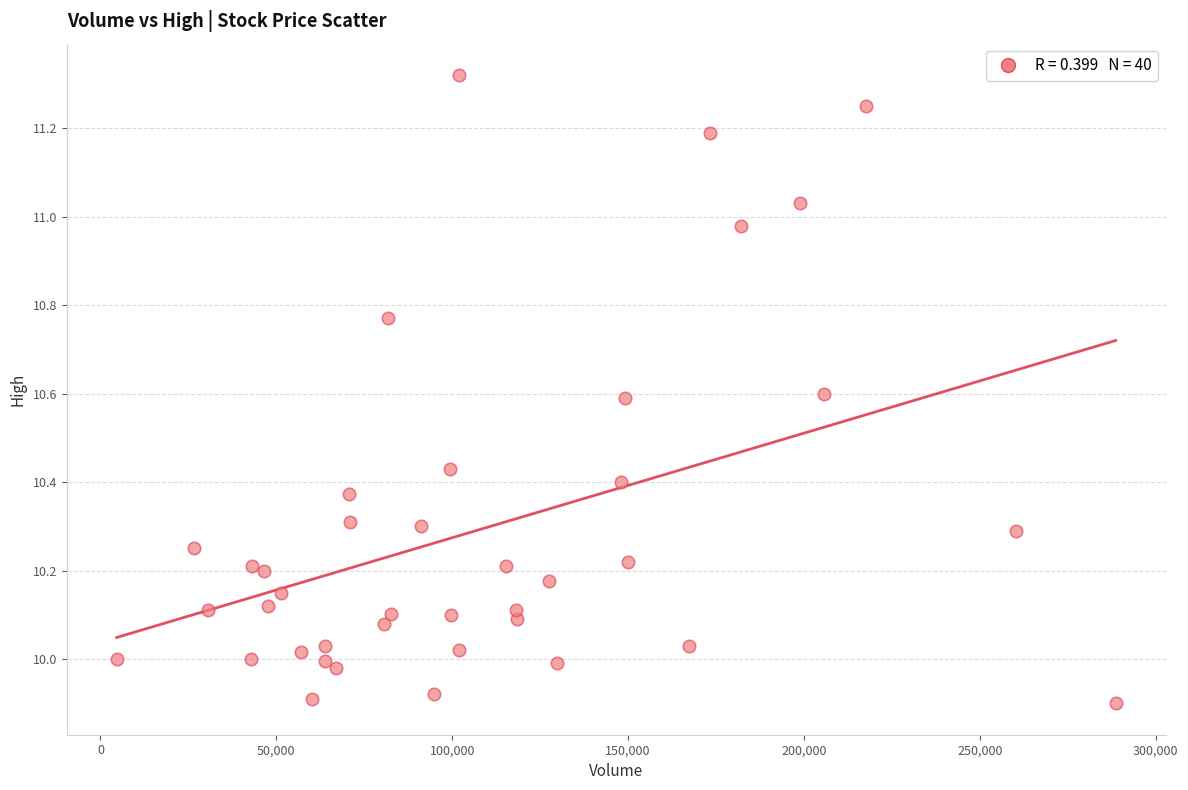

What is the range of Y values (max minus min)?

1.4